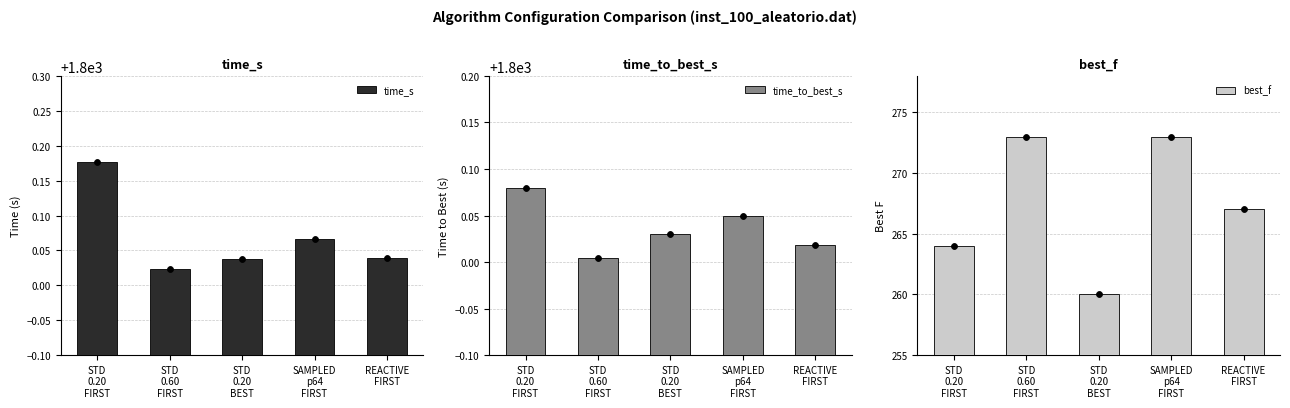

Which series has the widest spread of Y values?

best_f